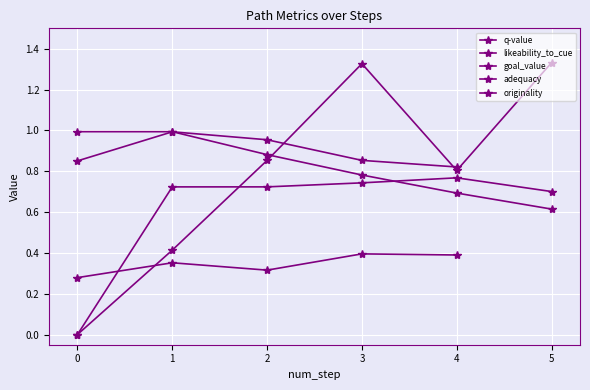

Is it true that goal_value equals 0.4 at 5?

False